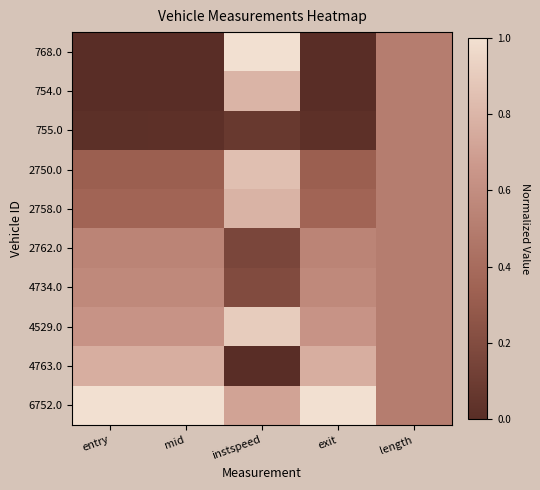

Rank the series by their maximum value, from lowest to highest.

755.0, 2762.0, 4734.0, 4763.0, 2758.0, 754.0, 2750.0, 4529.0, 768.0, 6752.0